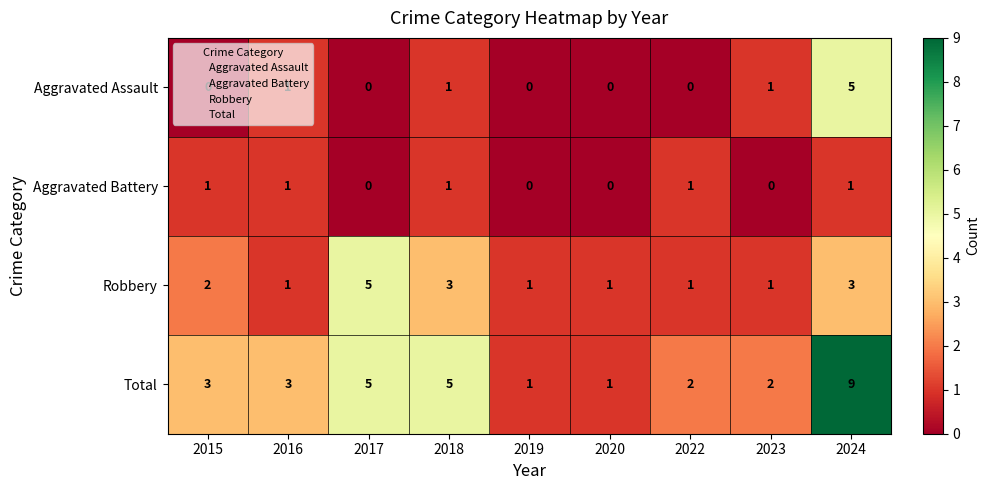

What is the highest value of the Aggravated Assault series?

5